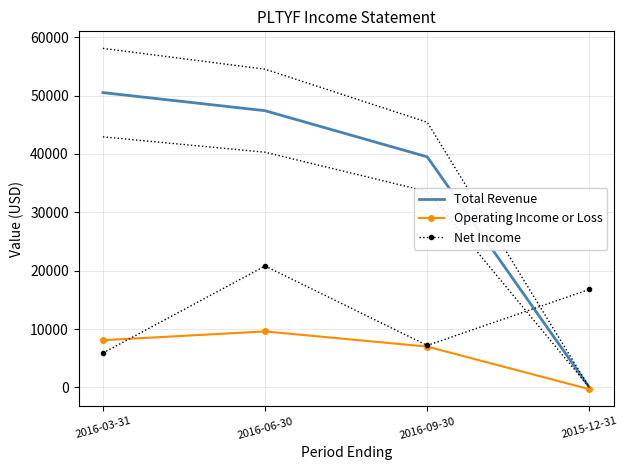

After their last crossing, which series has the higher values: Total Revenue or Net Income?

Net Income